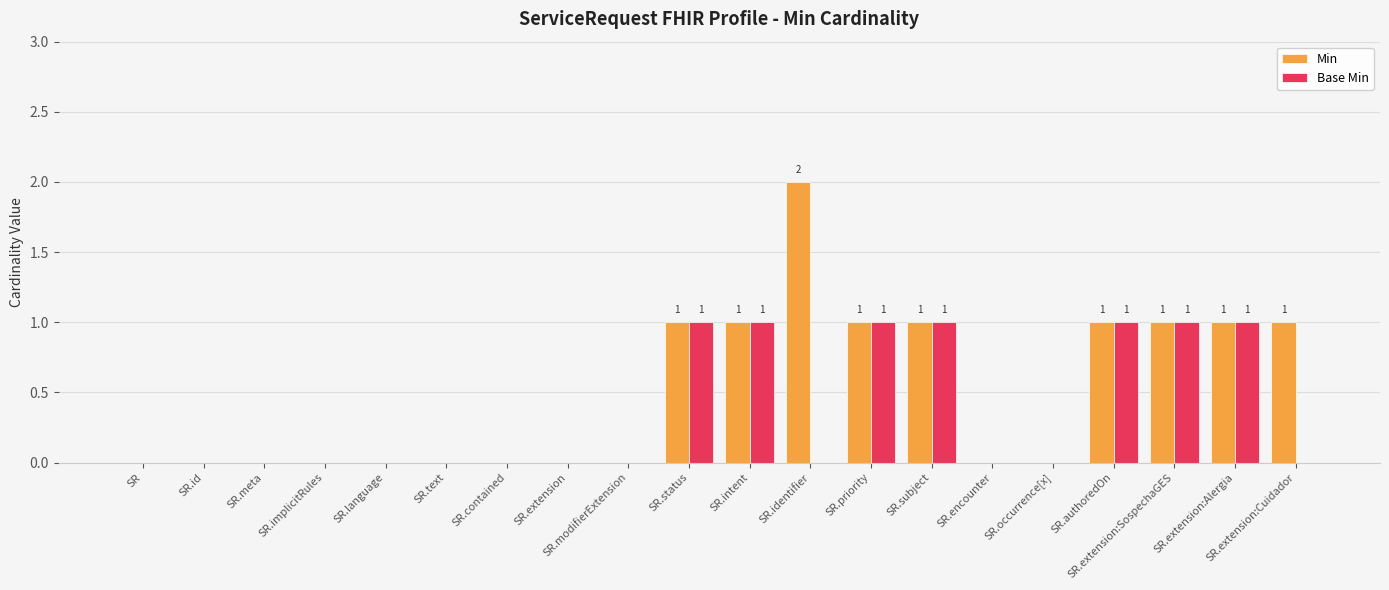

Is it true that Base Min equals 0 at SR.extension?

True